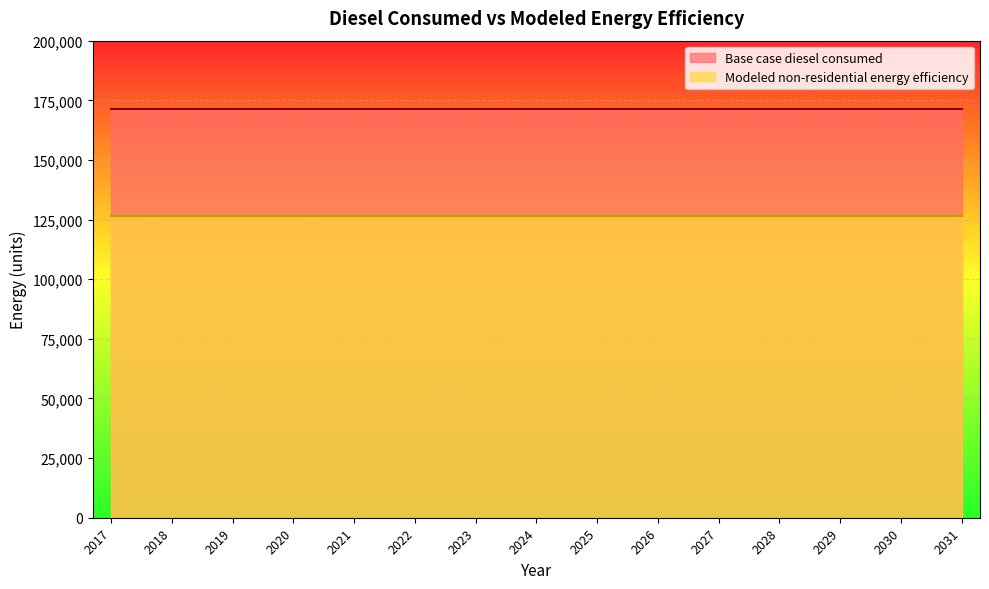

Between 2017 and 2019, which series saw the biggest shift?

Base case diesel consumed